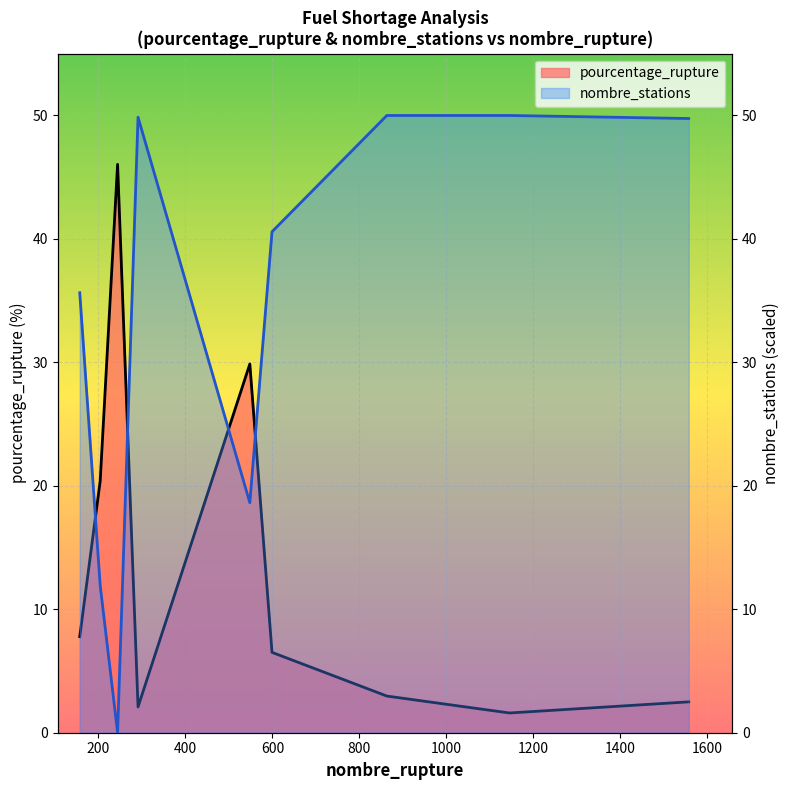

The nombre_stations series shows 40.6 at 599. True or false?

True